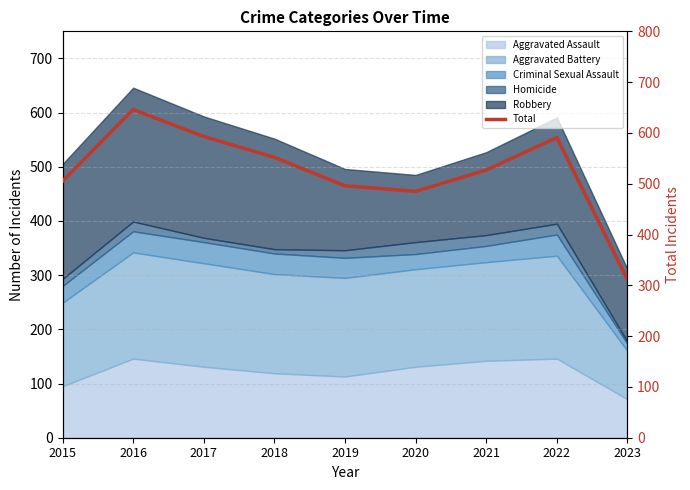

What is the ratio of the value at 2021 to the value at 2019?

1.1